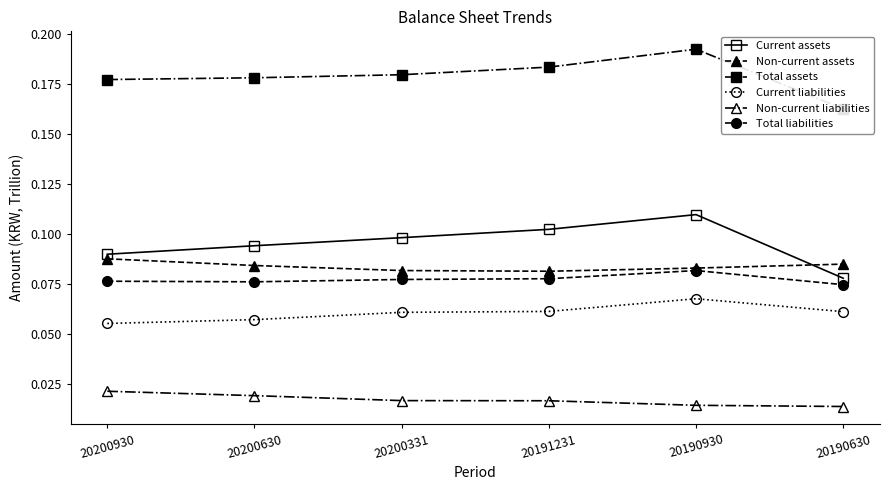

At which category is the sum across all series the highest?

20190930